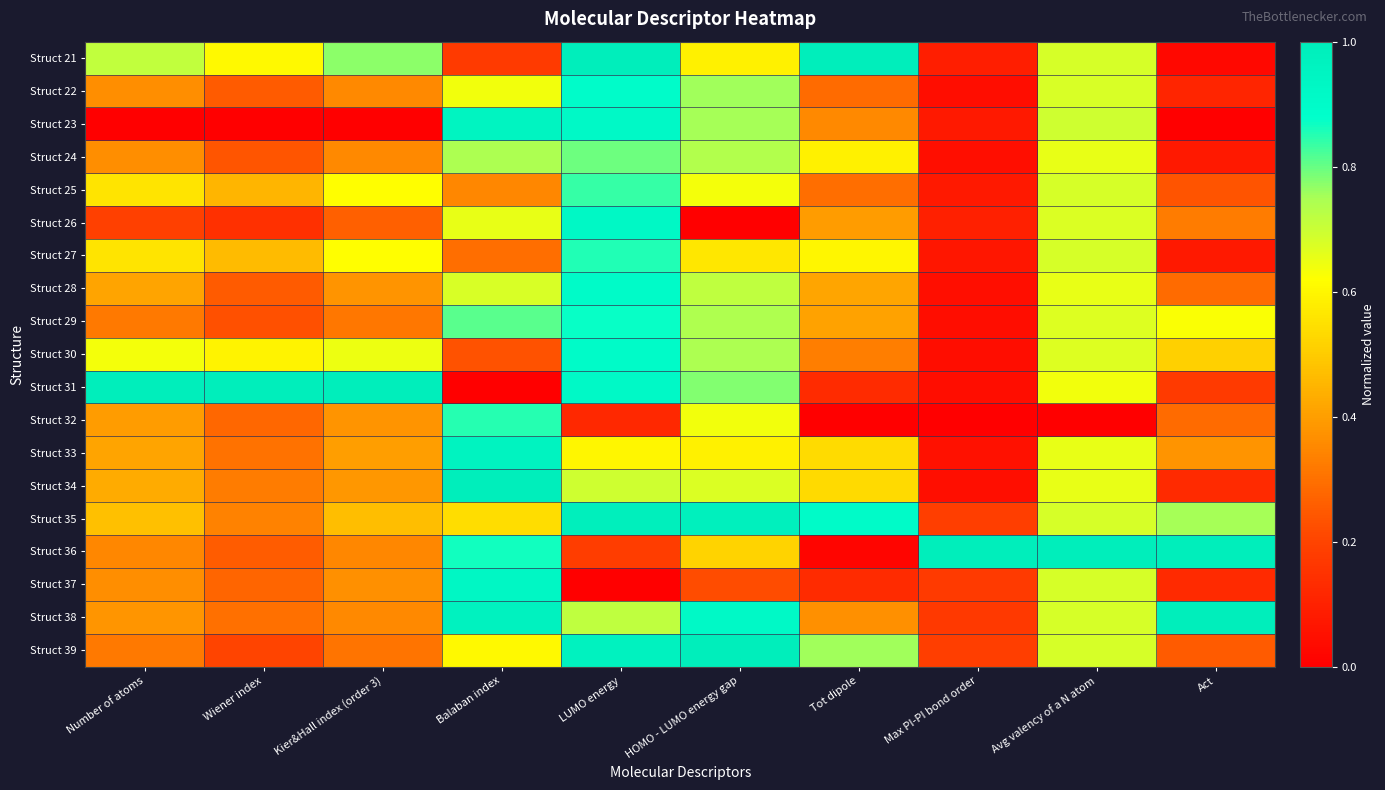

Which category has the highest value across all series?

LUMO energy